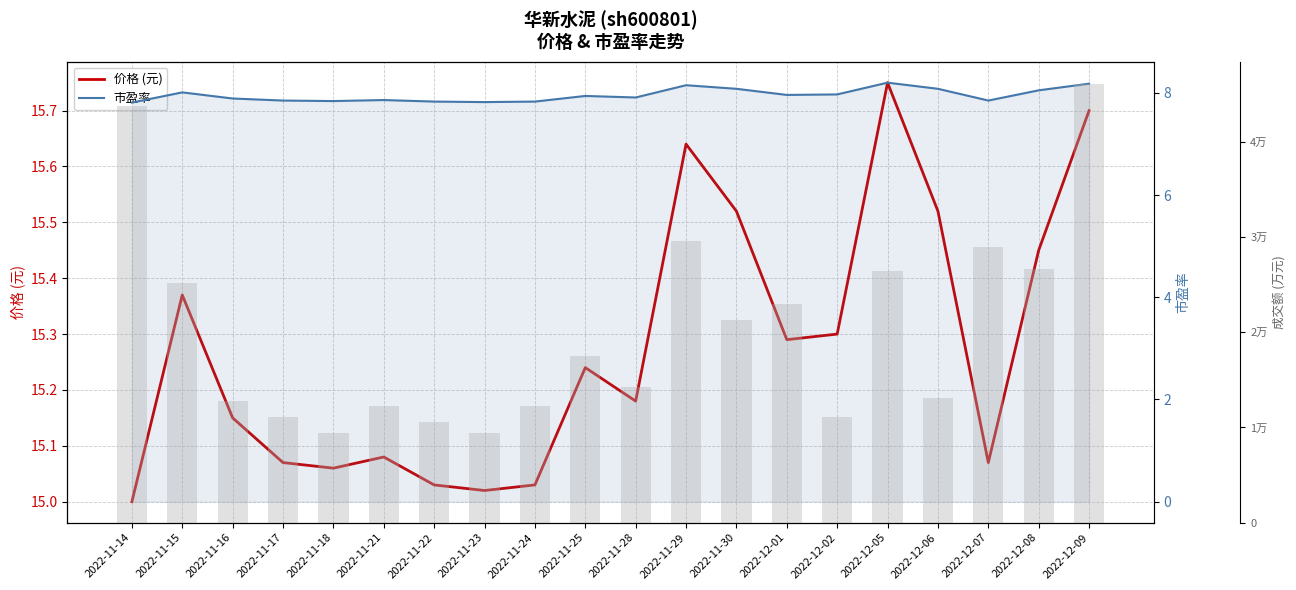

Which has a higher value, 2022-12-08 or 2022-11-15?

2022-12-08